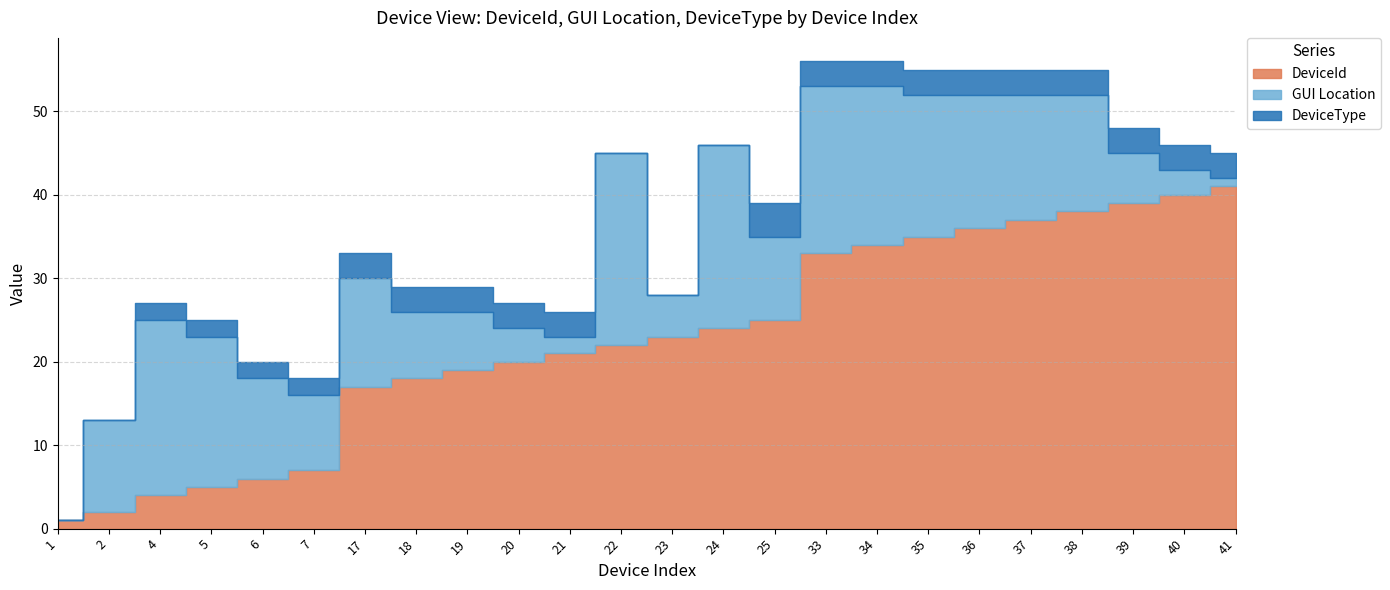

What is the sum of all DeviceType values?

54